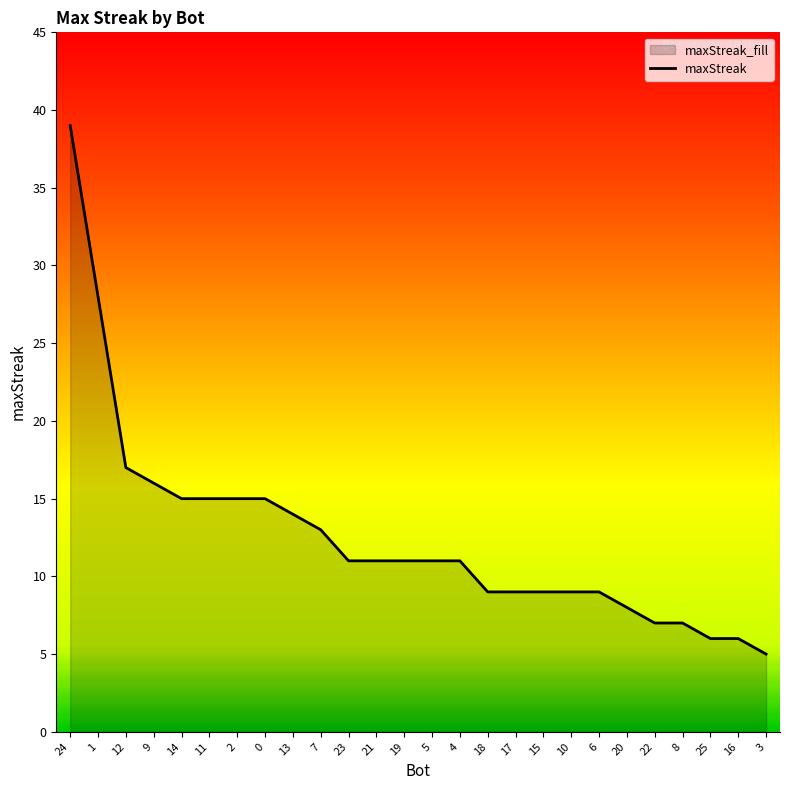

What is the smallest value displayed?

5